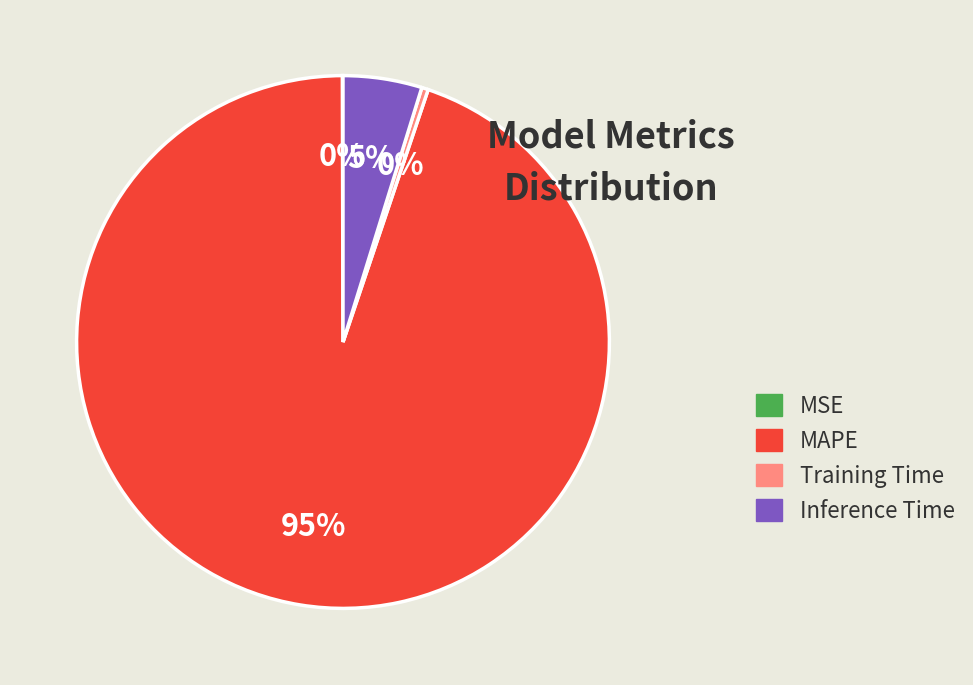

Which category has the biggest portion of the pie?

MAPE